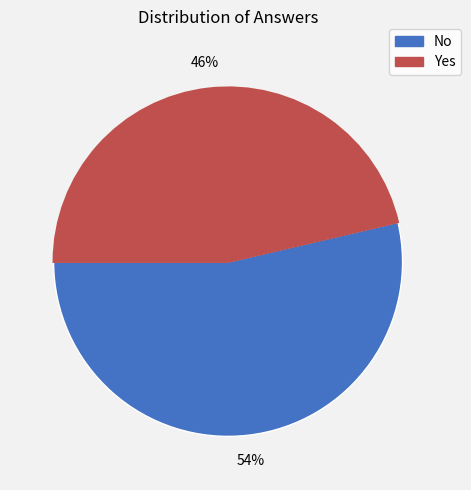

Which has a higher value, No or Yes?

No